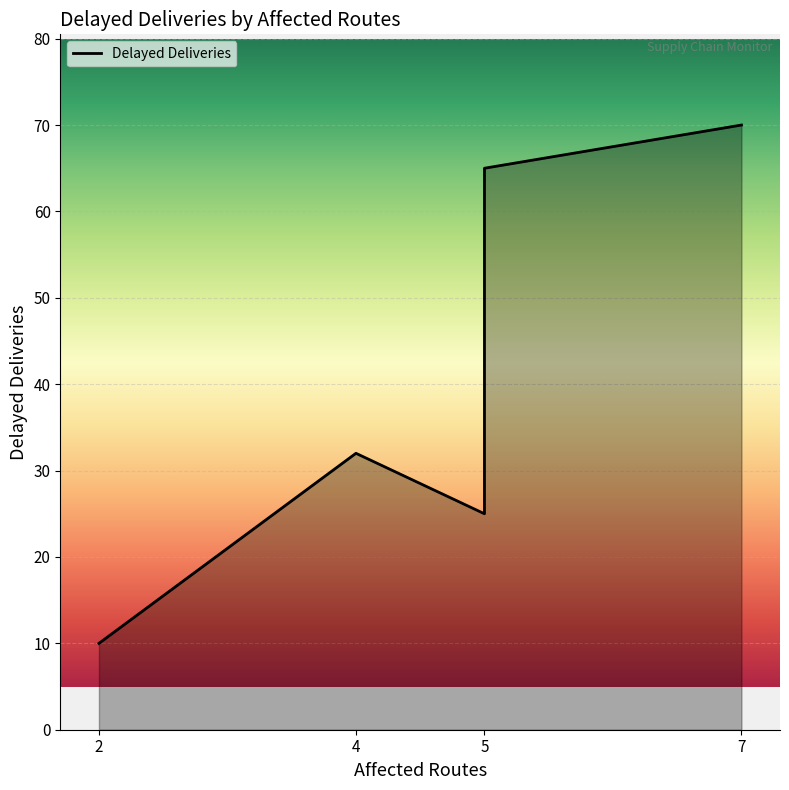

What is the average value?

40